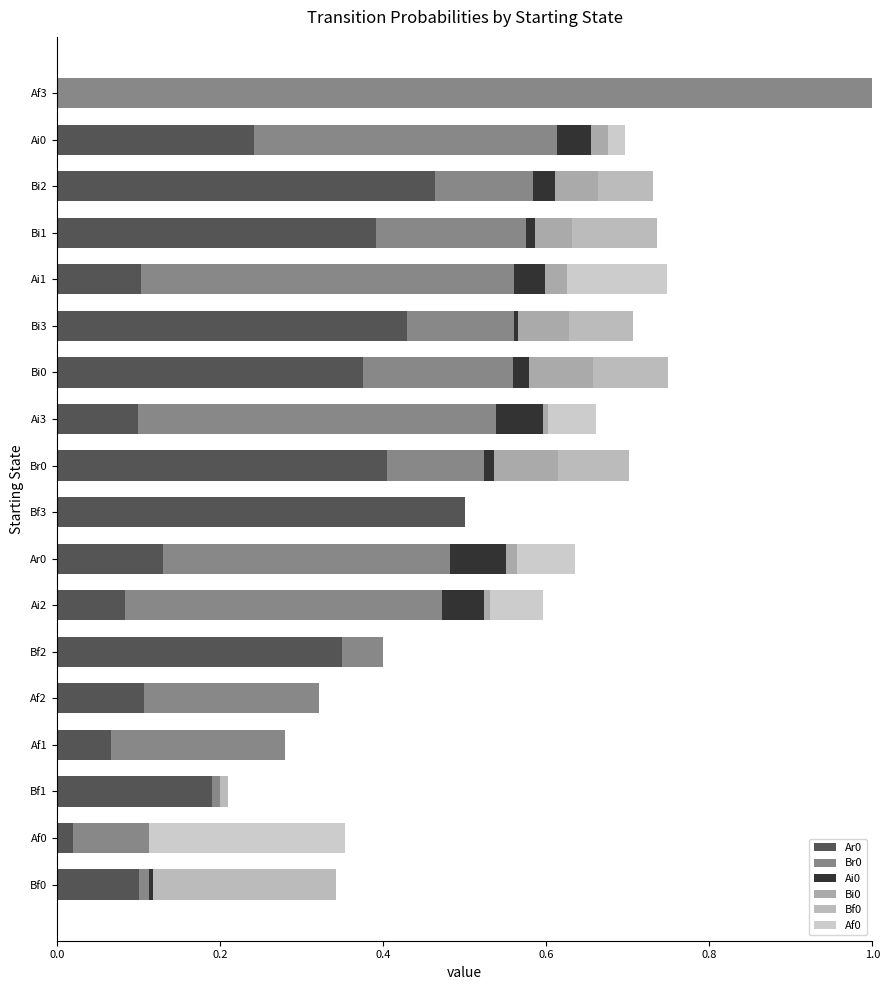

What is the difference between the maximum and minimum values in the Af0 series?

0.2